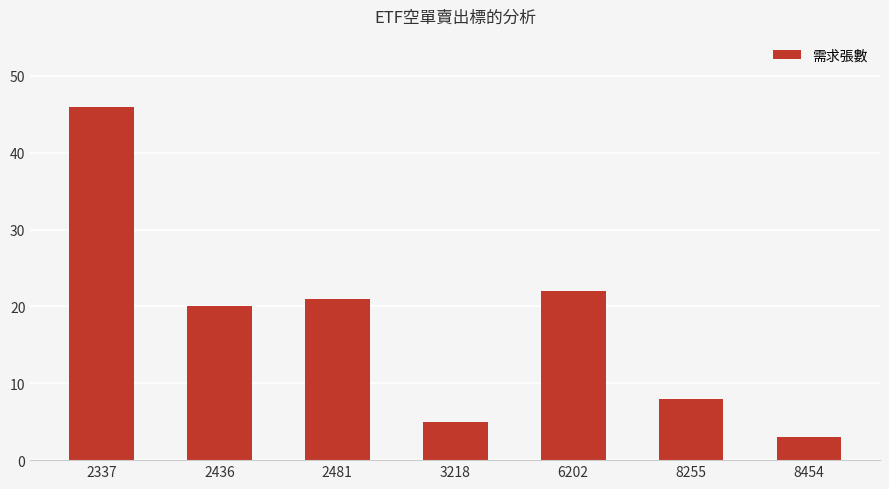

How many bars are there in total?

7